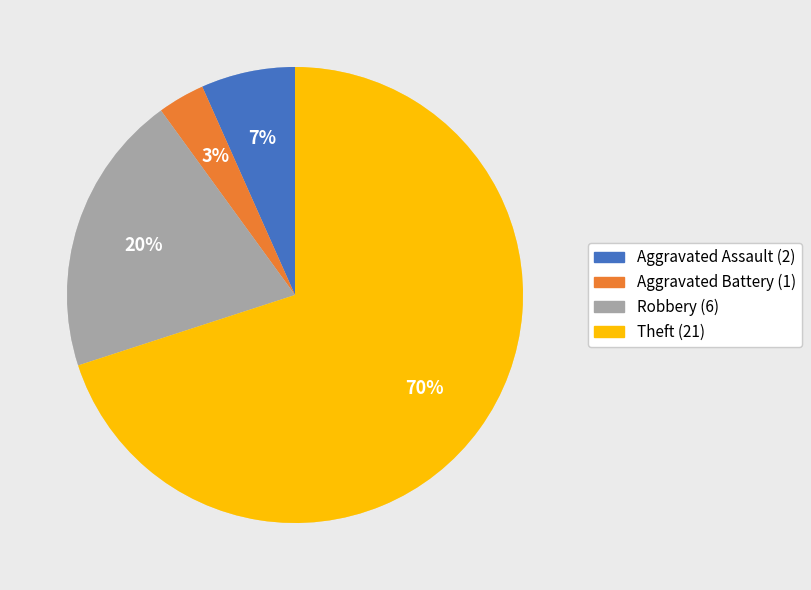

To the nearest percent, what is the average slice percentage?

25%